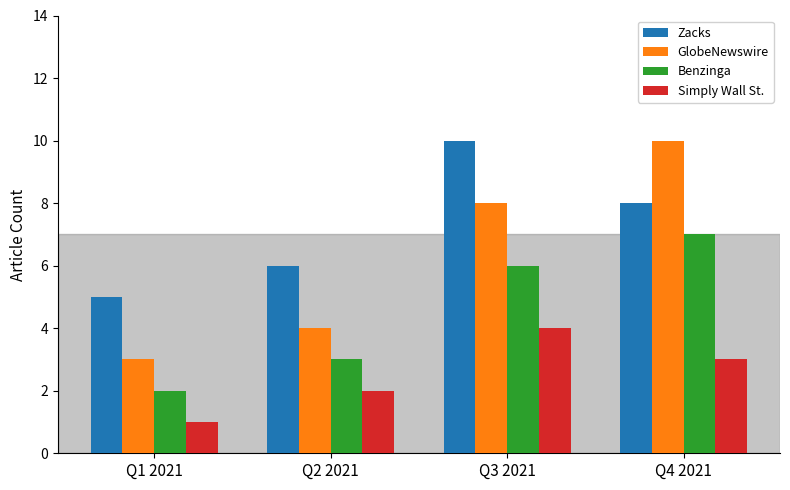

The Zacks series shows 4 at Q3 2021. True or false?

False